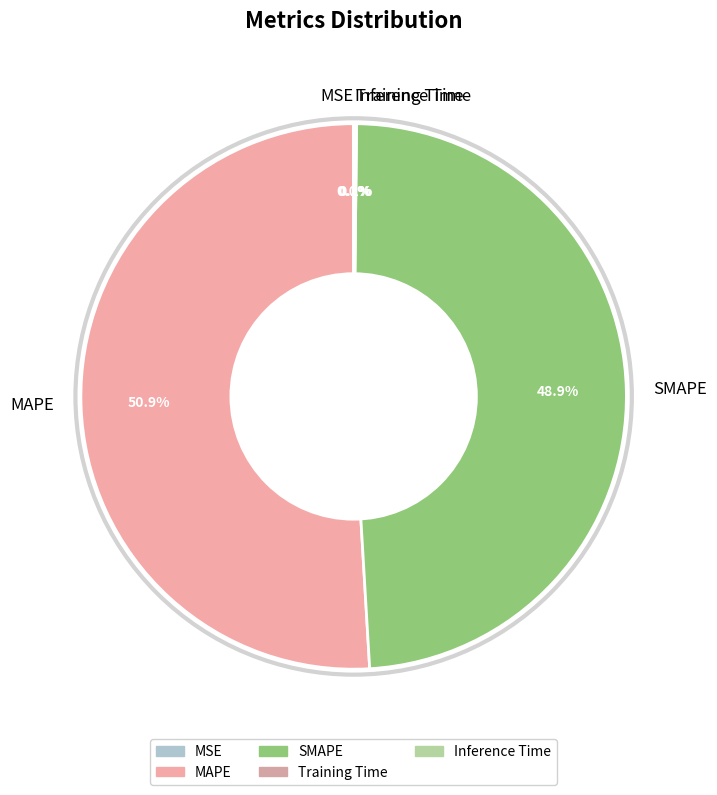

To the nearest percent, what percentage of the pie is MAPE?

51%